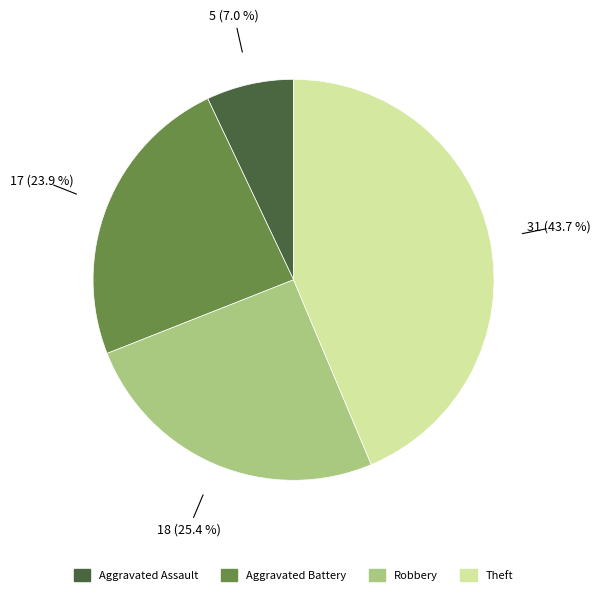

Combined, do Aggravated Battery and Theft account for over 50%?

Yes